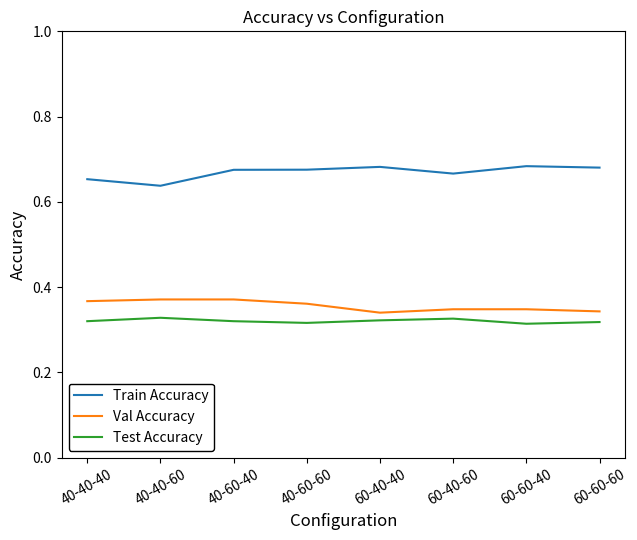

What is the sum of all Test Accuracy values?

2.6